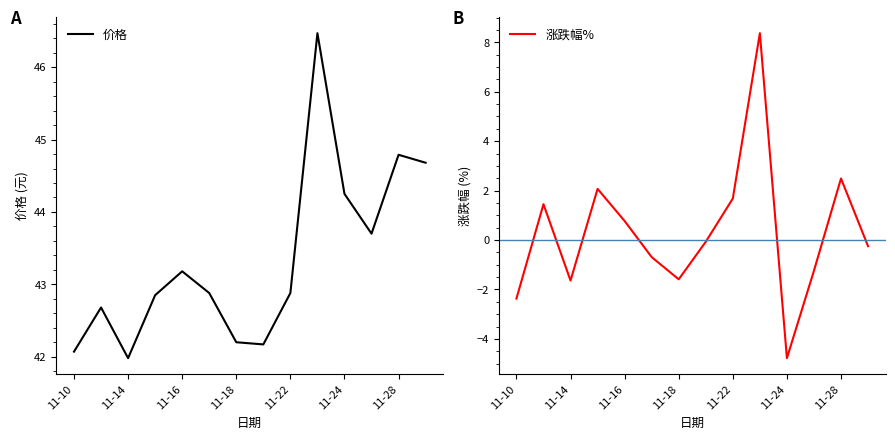

True or false: 价格 has a value of 21.0 at 11-22.

False